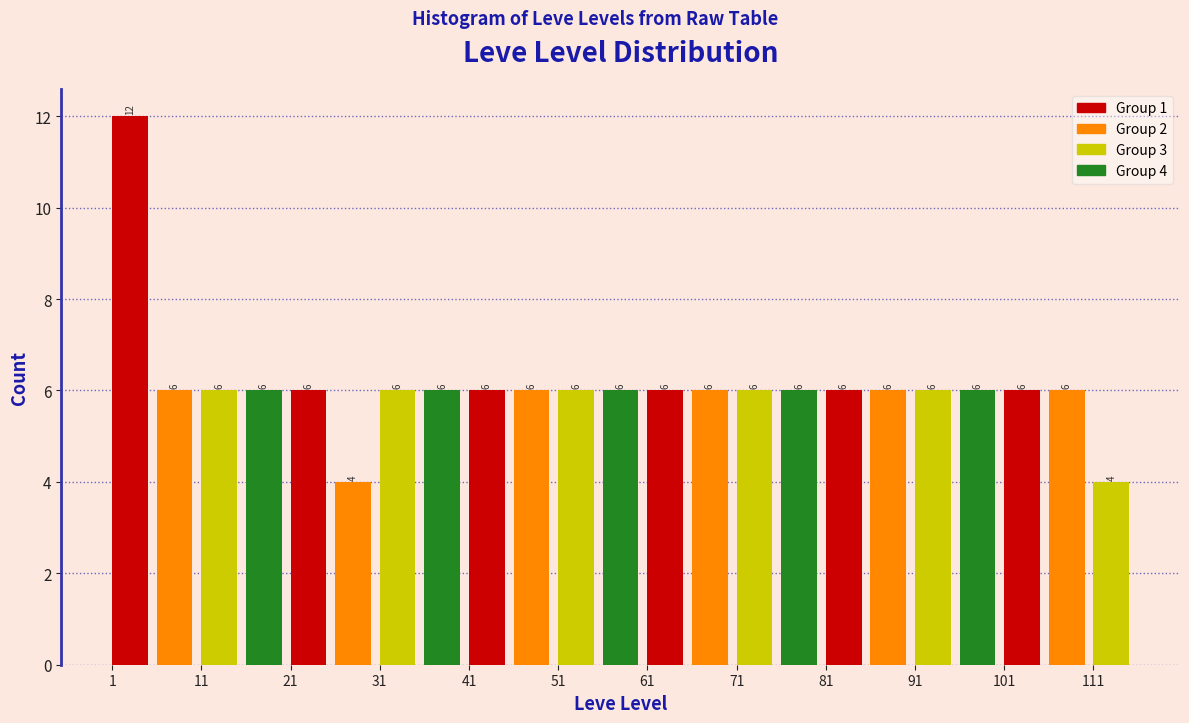

Which range on the x-axis has the tallest bar?

1 to 6